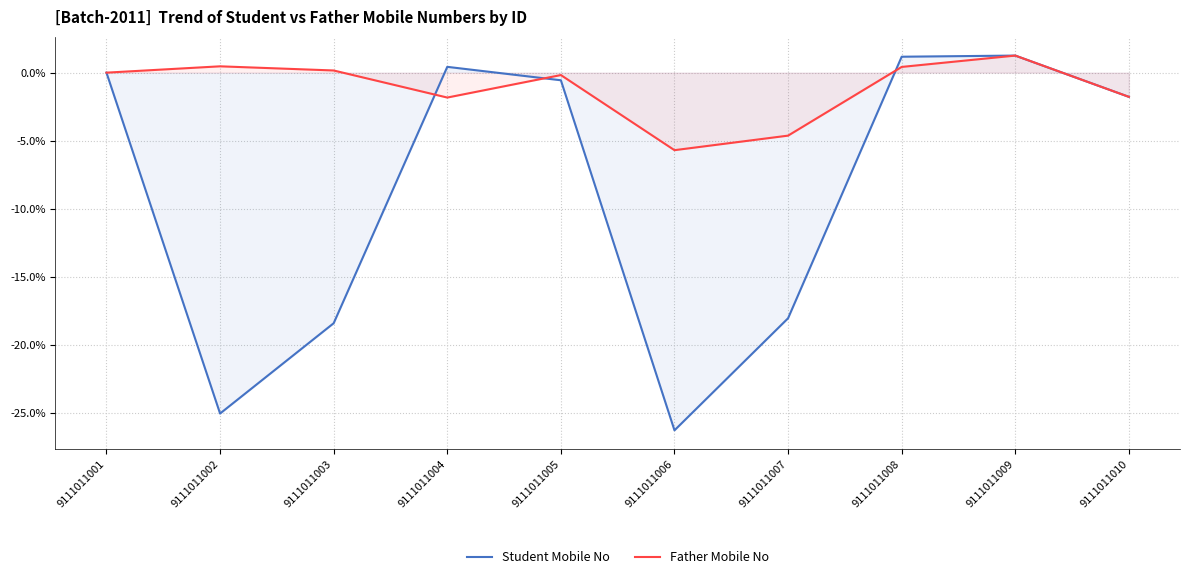

Does the chart display data point markers on the line(s)?

No